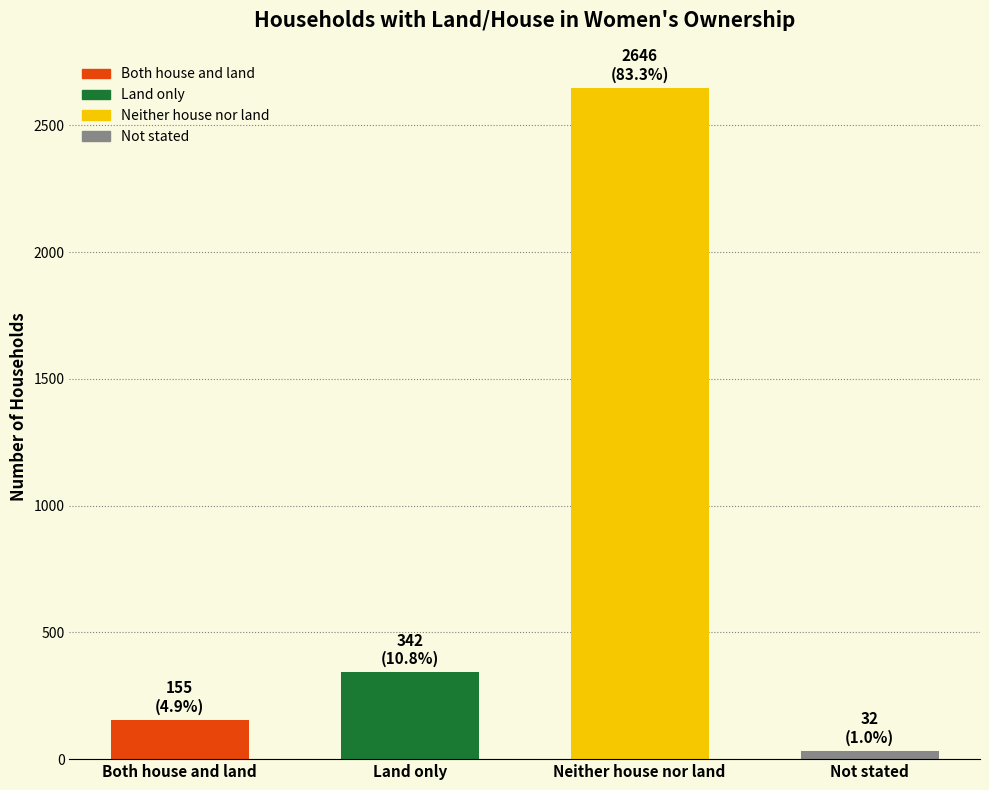

What is the ratio of the value at Not stated to the value at Land only?

0.1